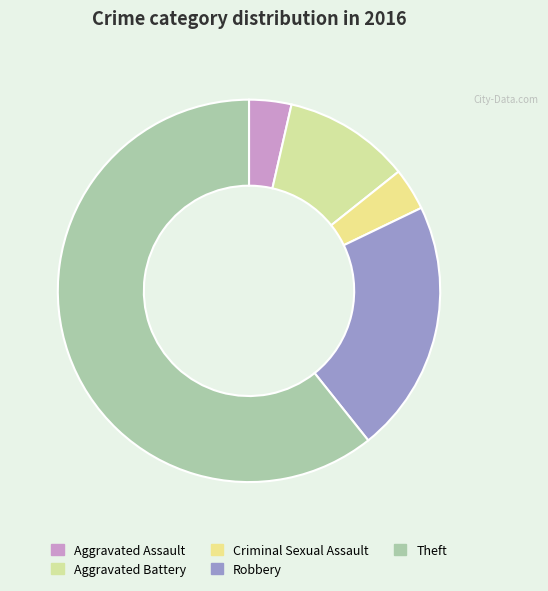

Which category accounts for the majority?

Theft